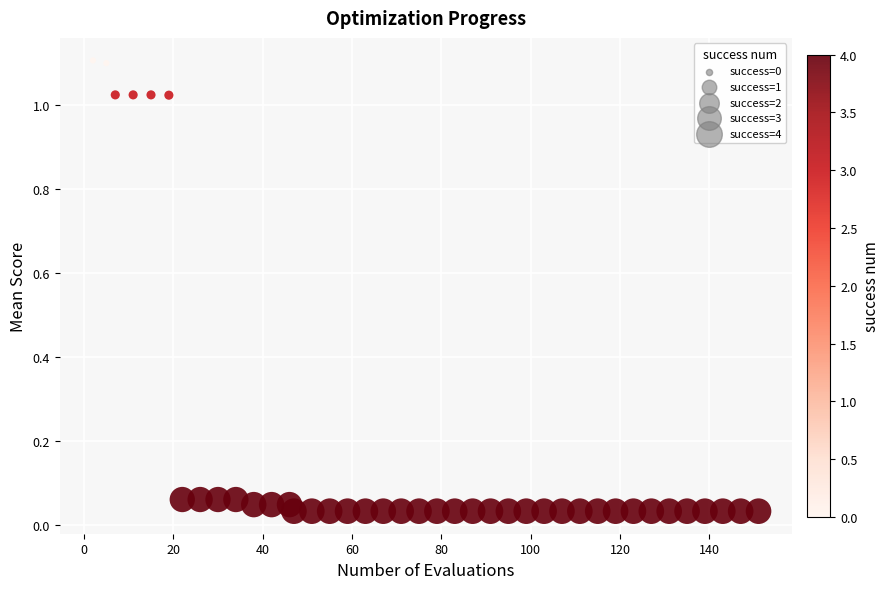

What is the range of Y values (max minus min)?

1.1